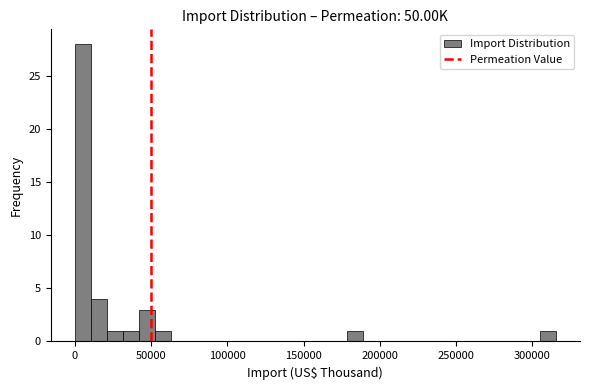

Around what value on the x-axis is the tallest bar? Give the approximate position of its centre, as read against the axis.

5000